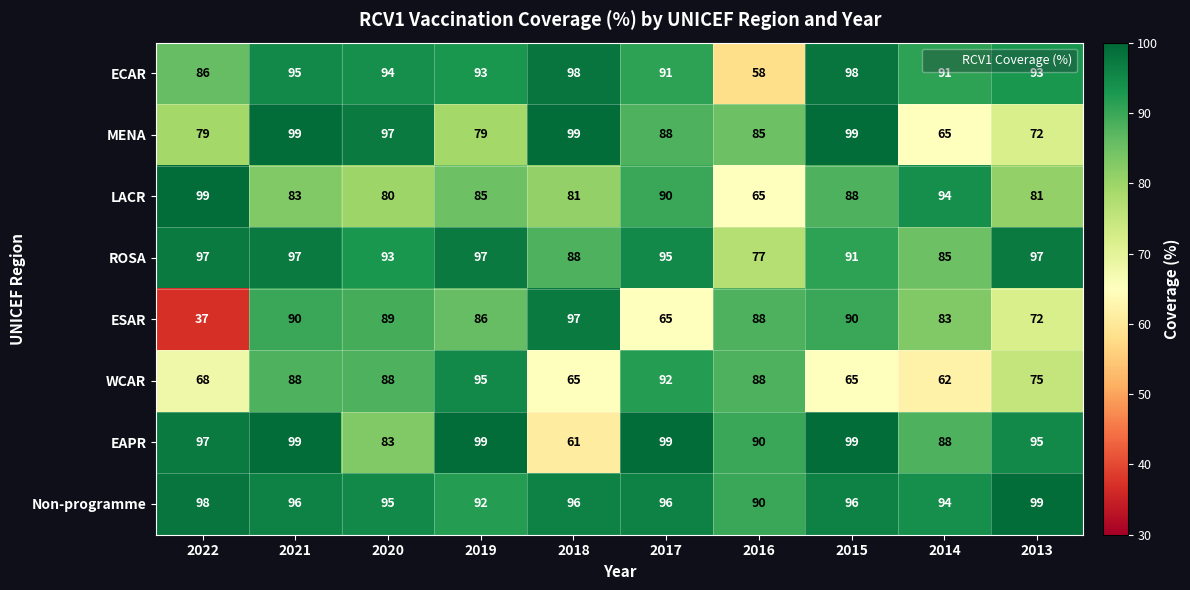

What is the difference between the EAPR values at 2020 and 2015?

16